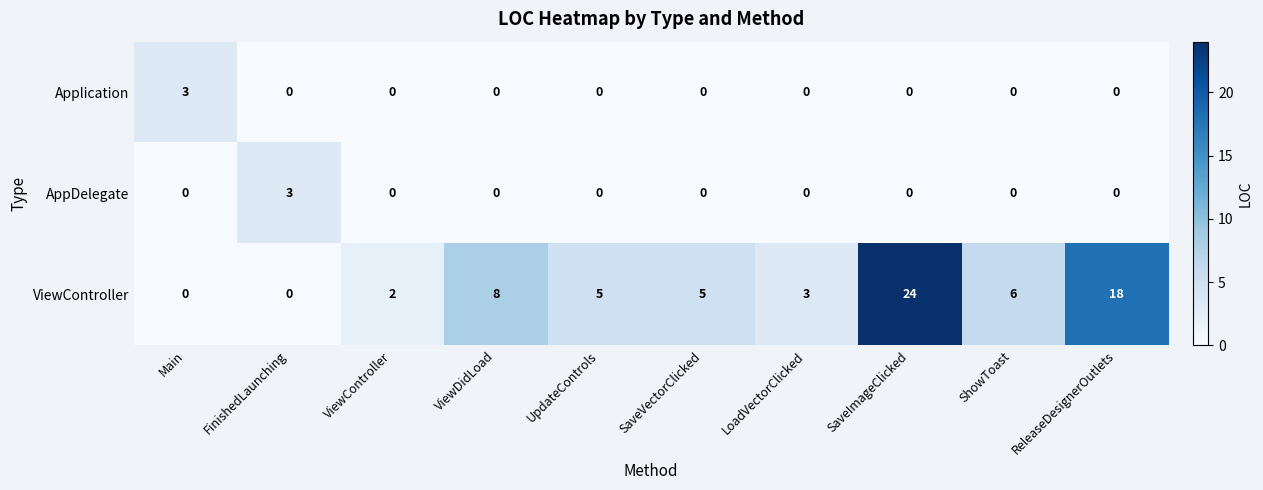

At which label is ViewController closest to 12?

ViewDidLoad